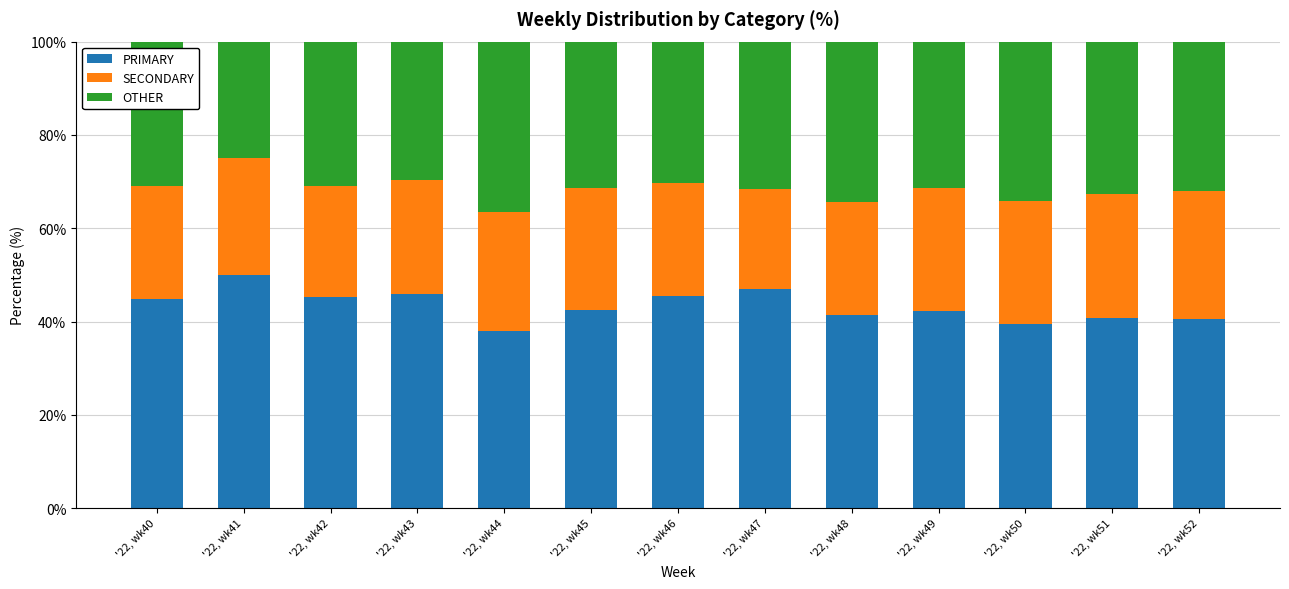

What are all the series names shown in the legend?

PRIMARY, SECONDARY, OTHER